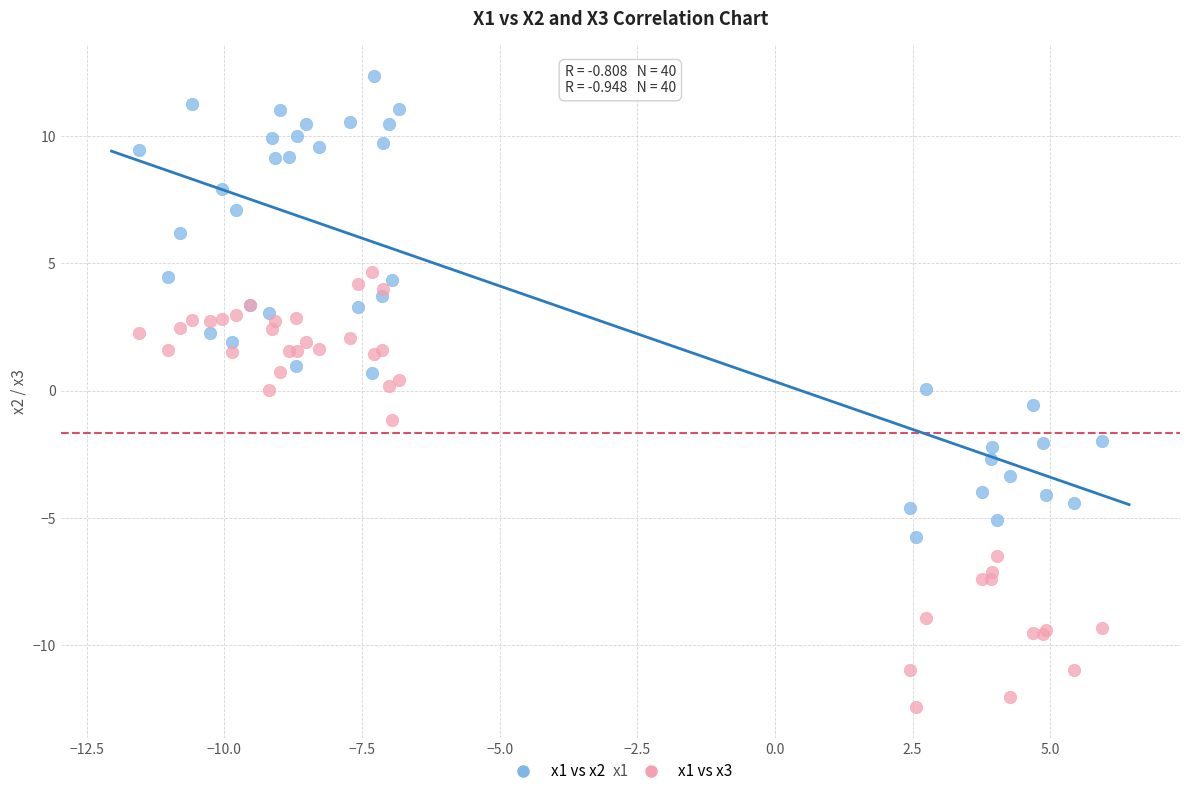

Which series contains the lowest Y value?

x1 vs x3